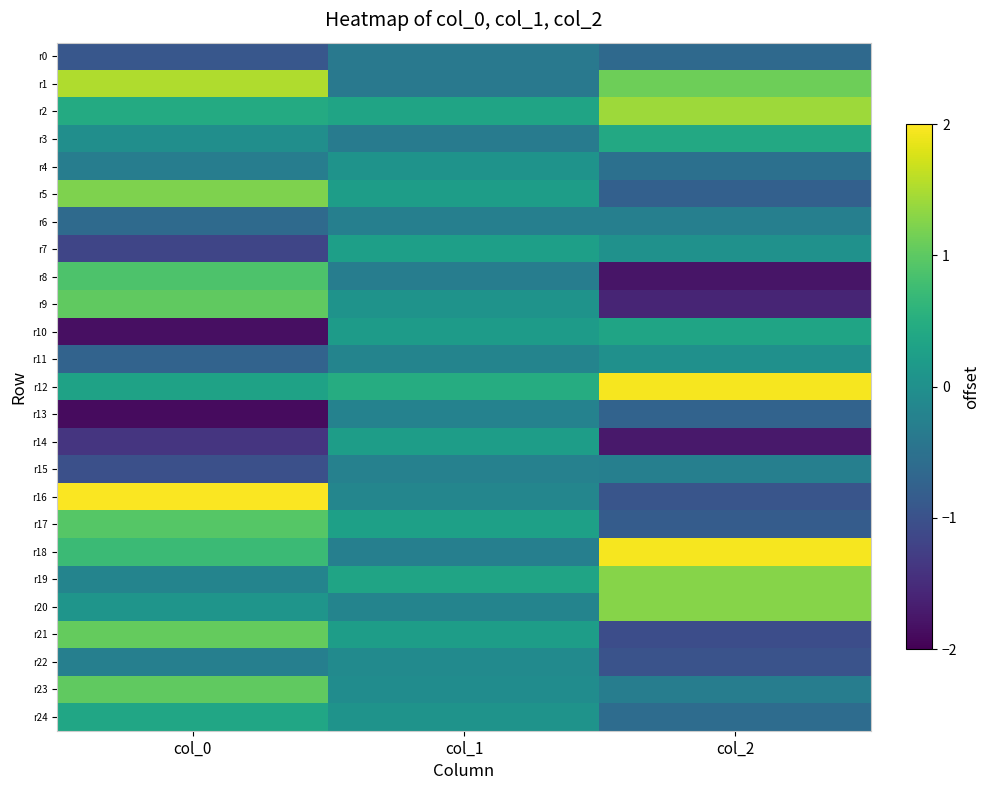

What is the total value across all series at col_1?

-0.4